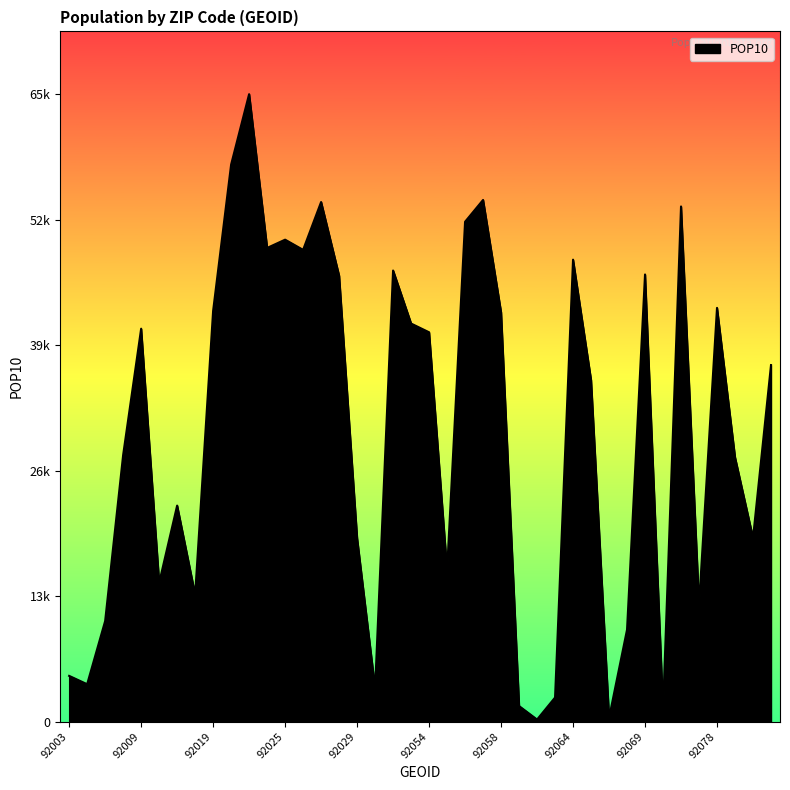

Reading left to right, extract all data points from this chart.

92003=4746	92004=3881	92007=10429	92008=27649	92009=40747	92010=14382	92011=22405	92014=13154	92019=42598	92020=57767	92021=65068	92024=49121	92025=49978	92026=48922	92027=53881	92028=46239	92029=19021	92036=3440	92037=46781	92040=41281	92054=40375	92055=15655	92056=51835	92057=54096	92058=42436	92059=1618	92060=218	92061=2499	92064=47904	92065=35414	92066=378	92067=9535	92069=46369	92070=1245	92071=53422	92075=12056	92078=42906	92081=27404	92082=19037	92083=36975